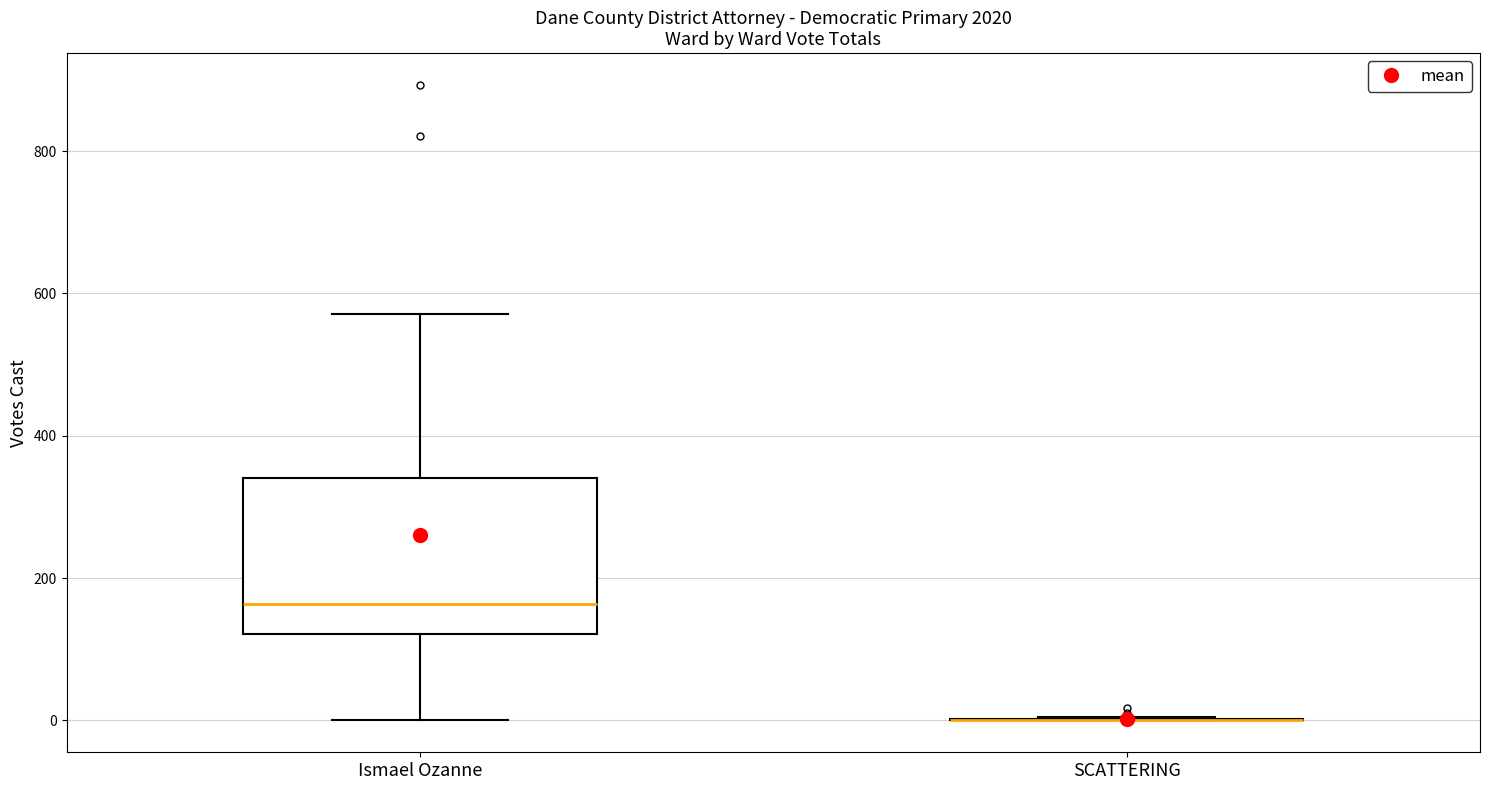

Which box is the tallest, from its lower edge to its upper edge?

Ismael Ozanne